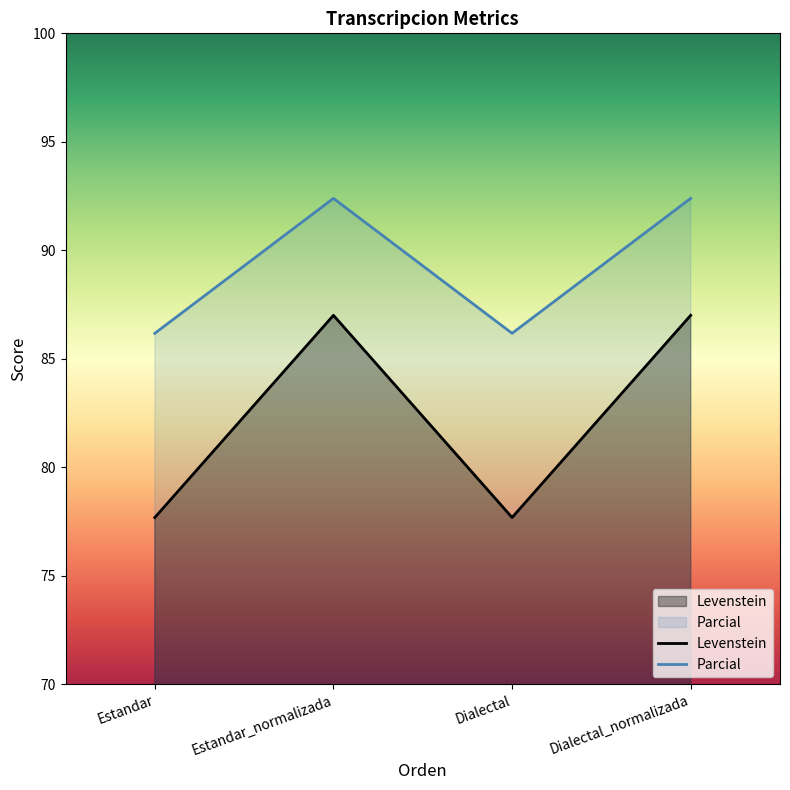

True or false: Levenstein has a value of 77.7 at Dialectal.

True